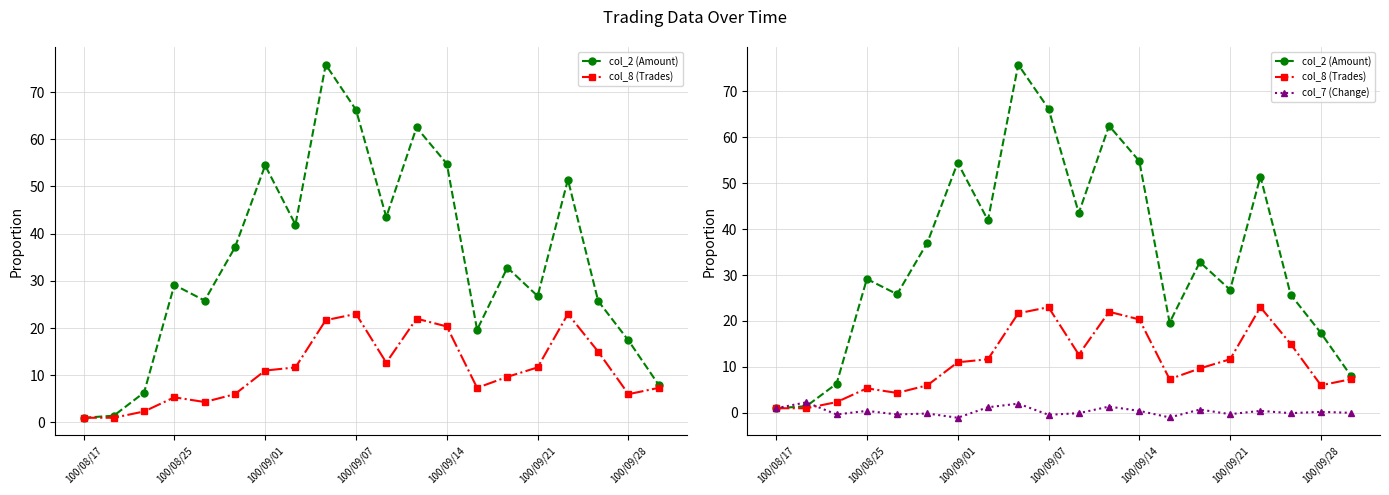

Between 100/09/14 and 19, which is larger?

100/09/14